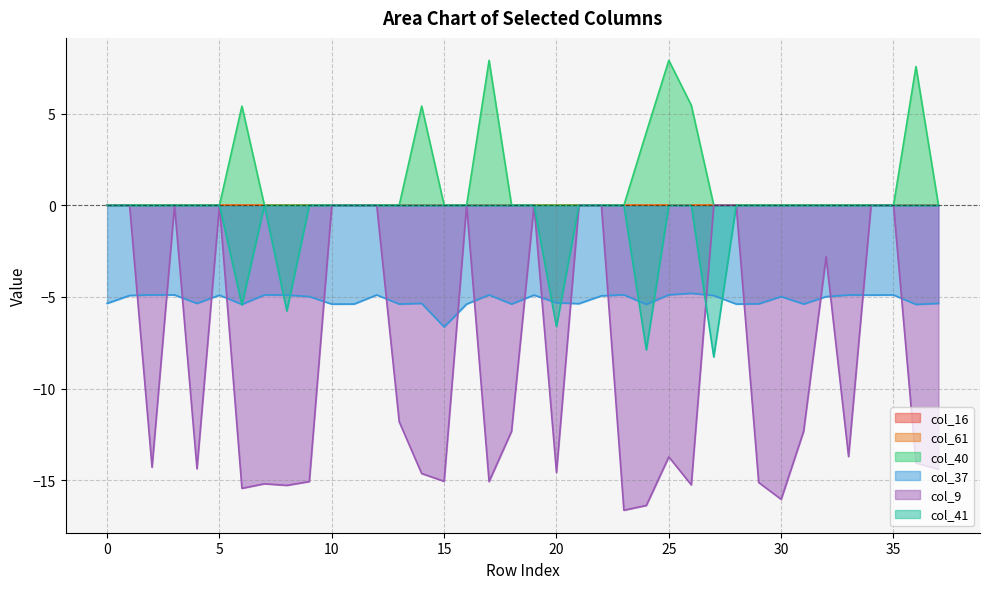

At how many categories does at least one series exceed 0?

7